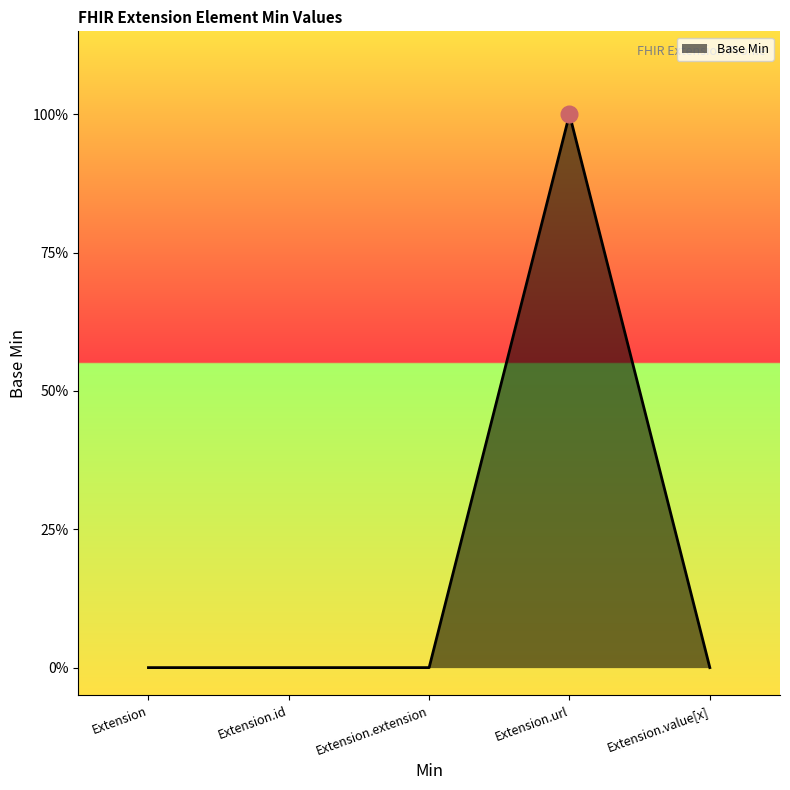

List the labels in order of value, largest first.

Extension.url, Extension, Extension.id, Extension.extension, Extension.value[x]